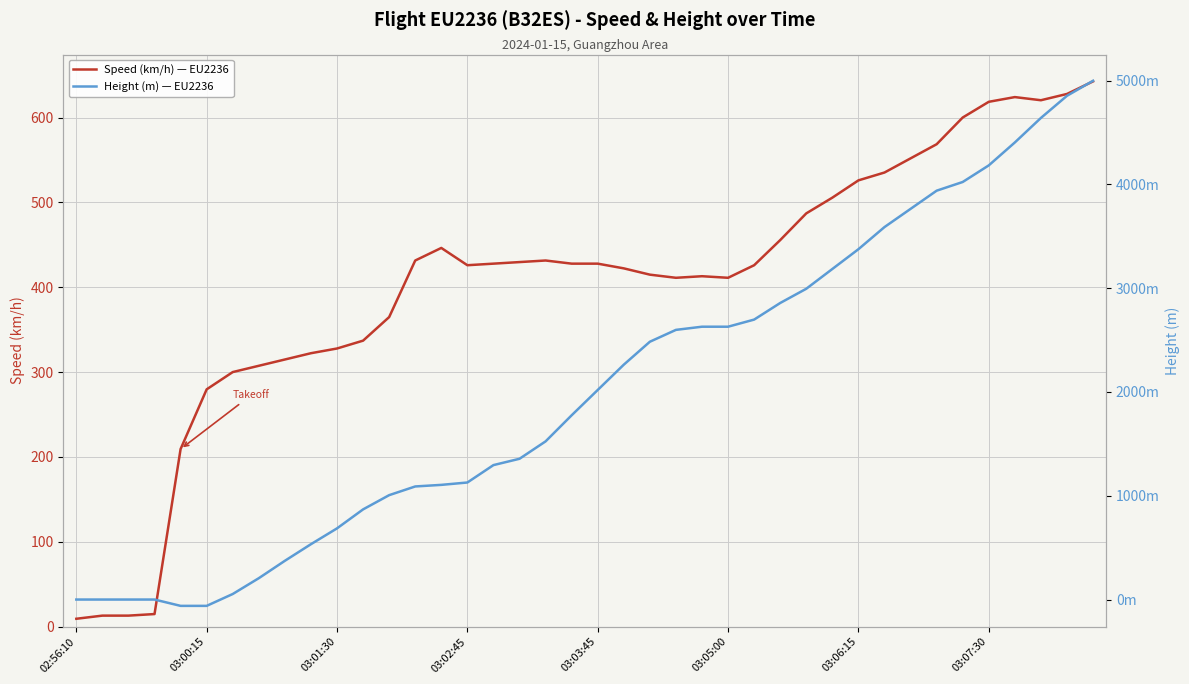

True or false: Speed (km/h) — EU2236 has a value of 104.3 at 03:01:30.

False